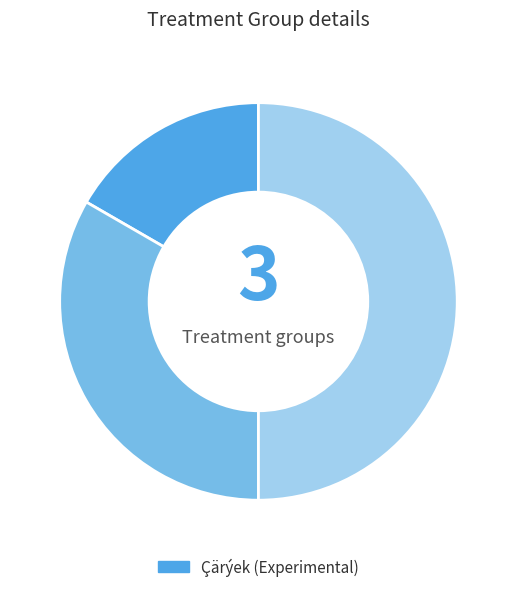

How many slices are in this pie chart?

3